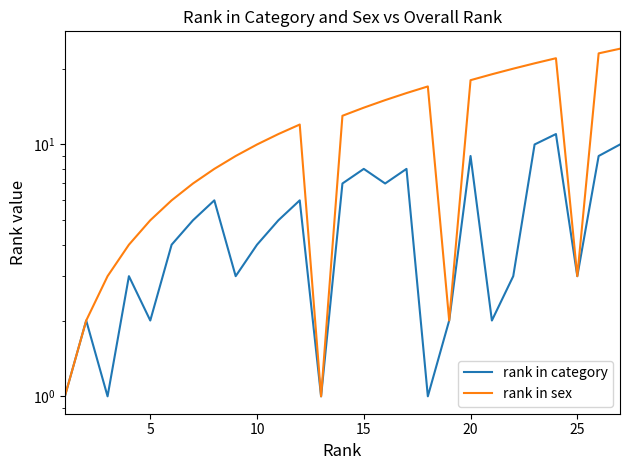

How many interior local valleys does the rank in sex series have?

3